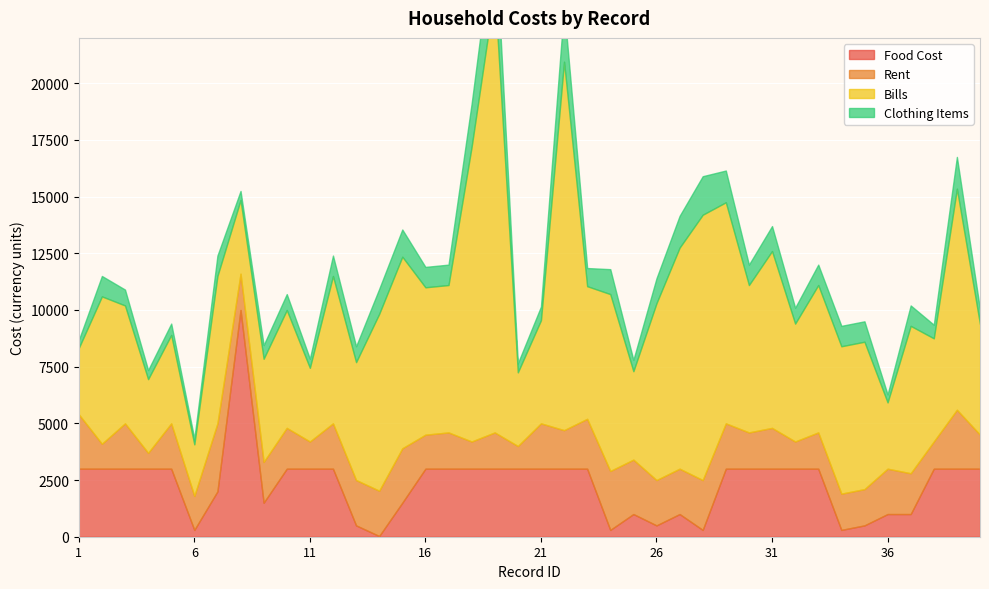

How many interior local peaks does the Clothing Items series have?

13